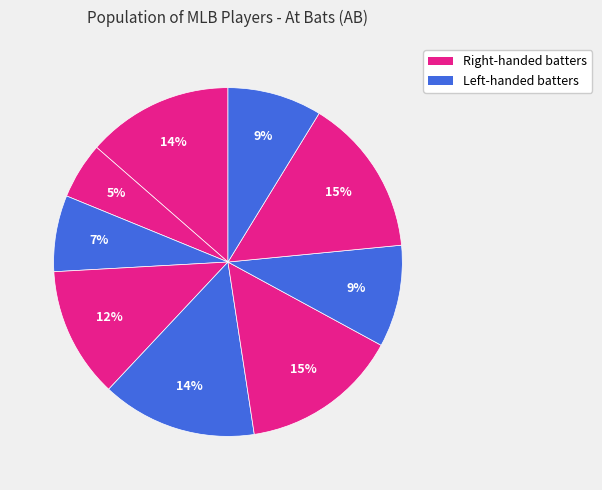

Is there any slice that represents more than half of the pie?

No